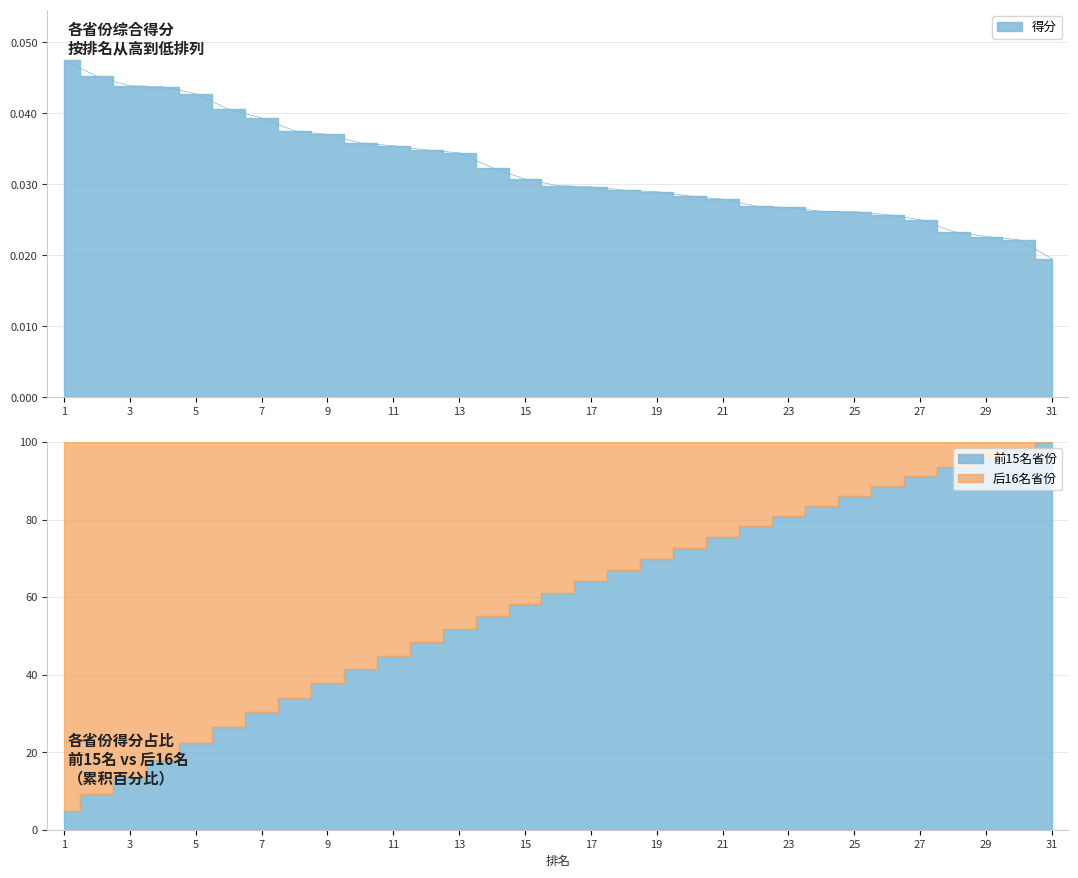

What is the sum of the values at 31 and 6?

0.1